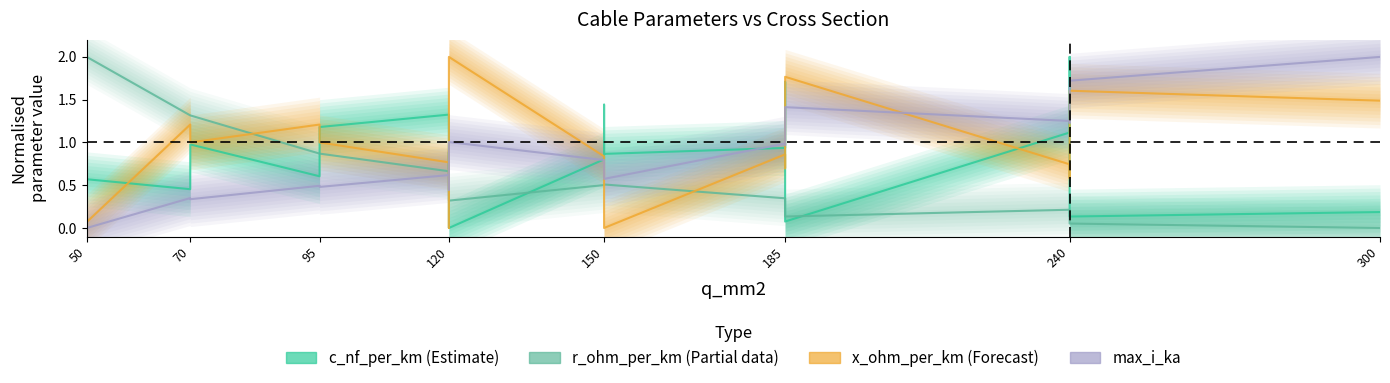

Is it true that c_nf_per_km (Estimate) equals -1.2 at 8?

False